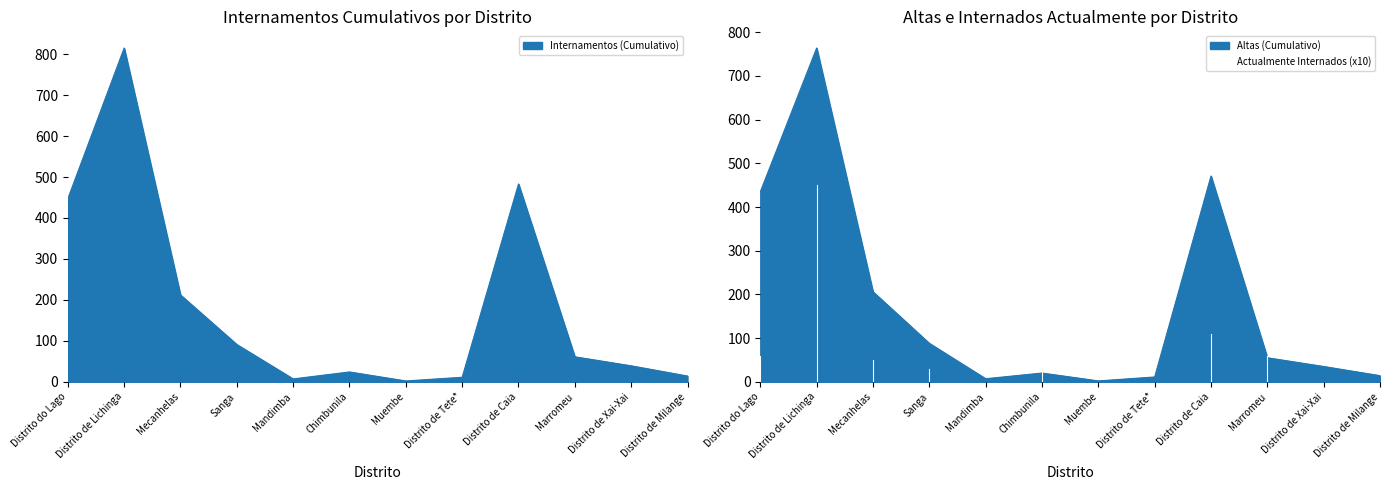

Which series changed the most between Distrito do Lago and Mandimba?

Internamentos (Cumulativo)